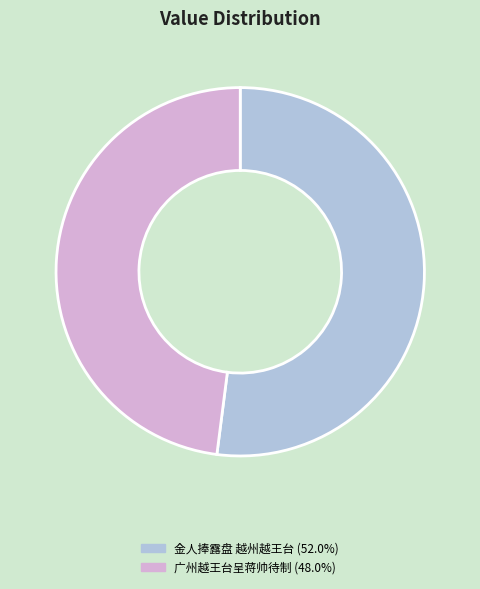

How many slices are in this pie chart?

2